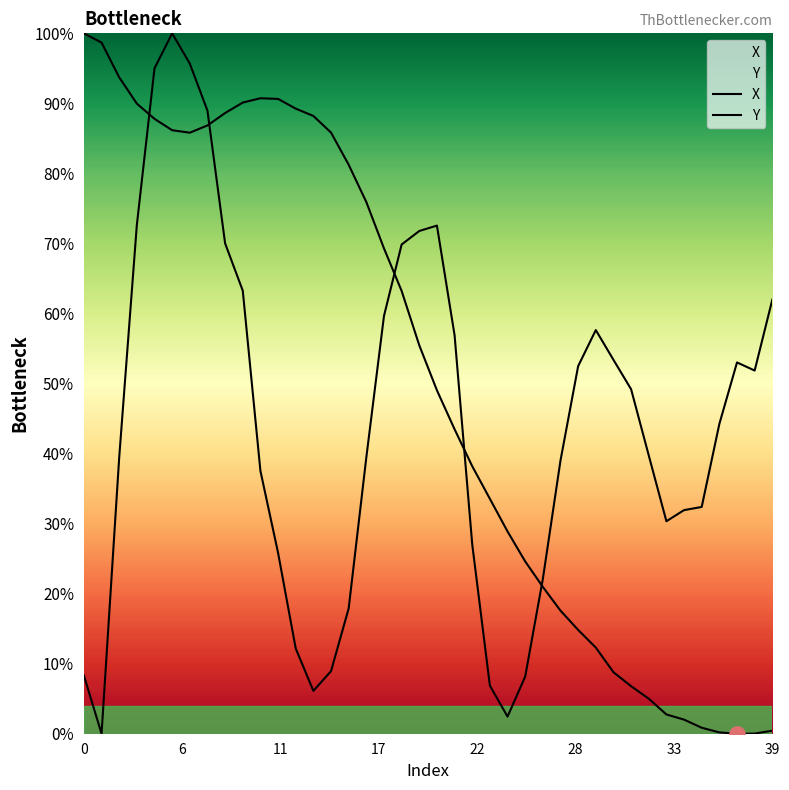

At how many categories does at least one series exceed 0?

40